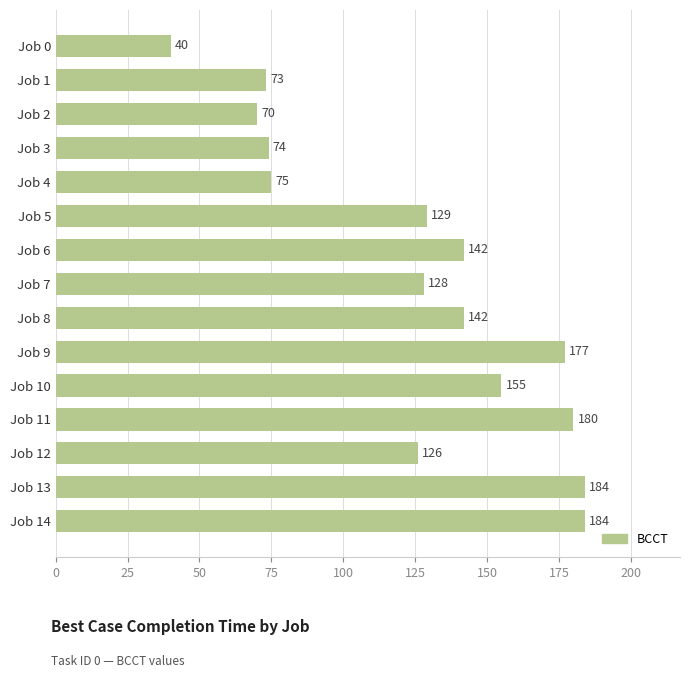

Where is the data nearest to the value 112?

Job 12